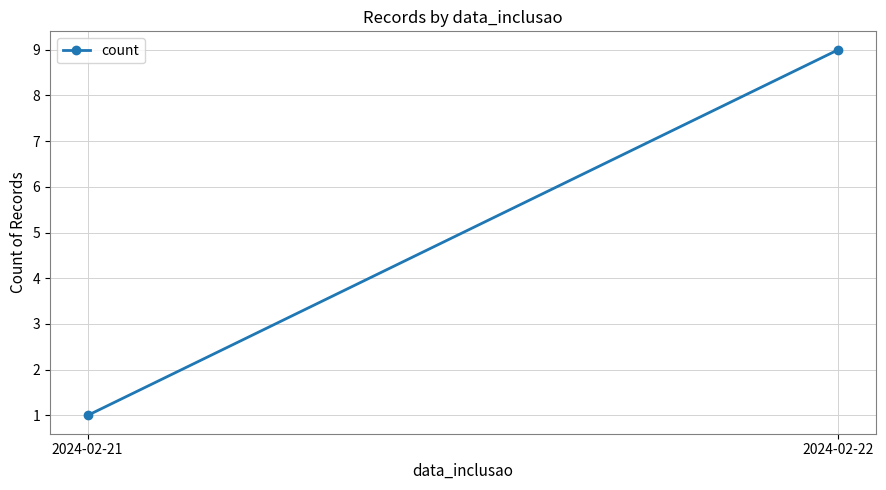

Is this an area chart (filled region under the line)?

No